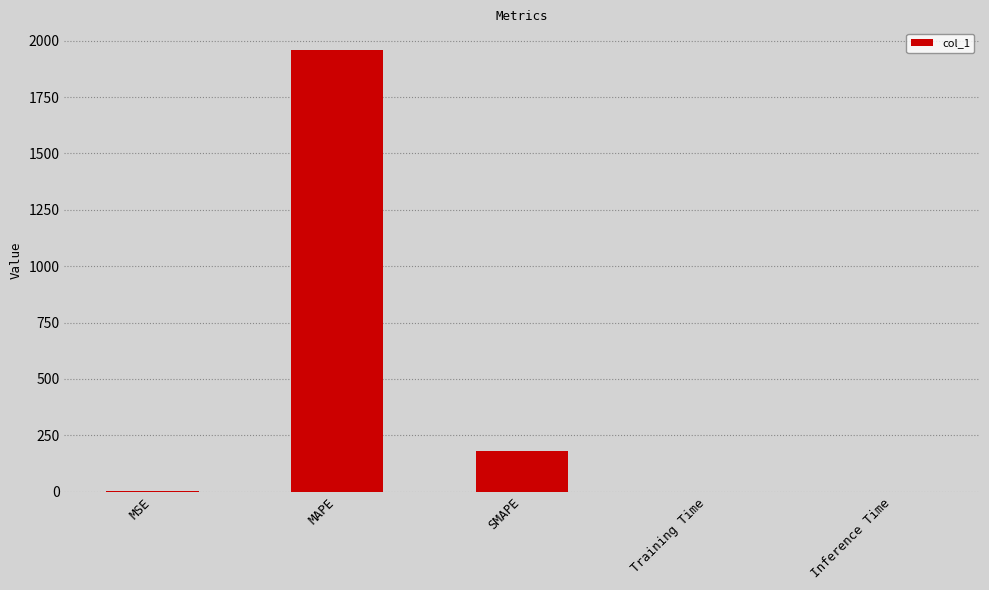

What is the change in value from MAPE to Training Time?

-1956.8